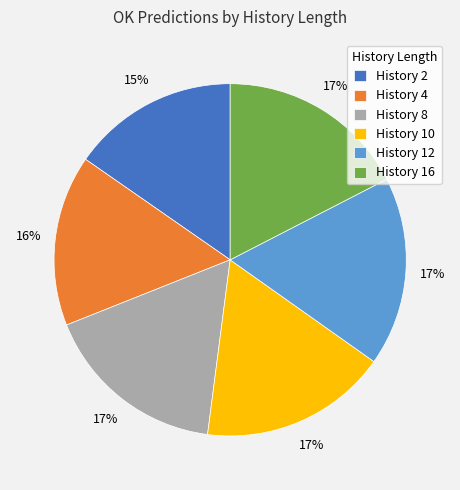

How many segments does this pie chart have?

6